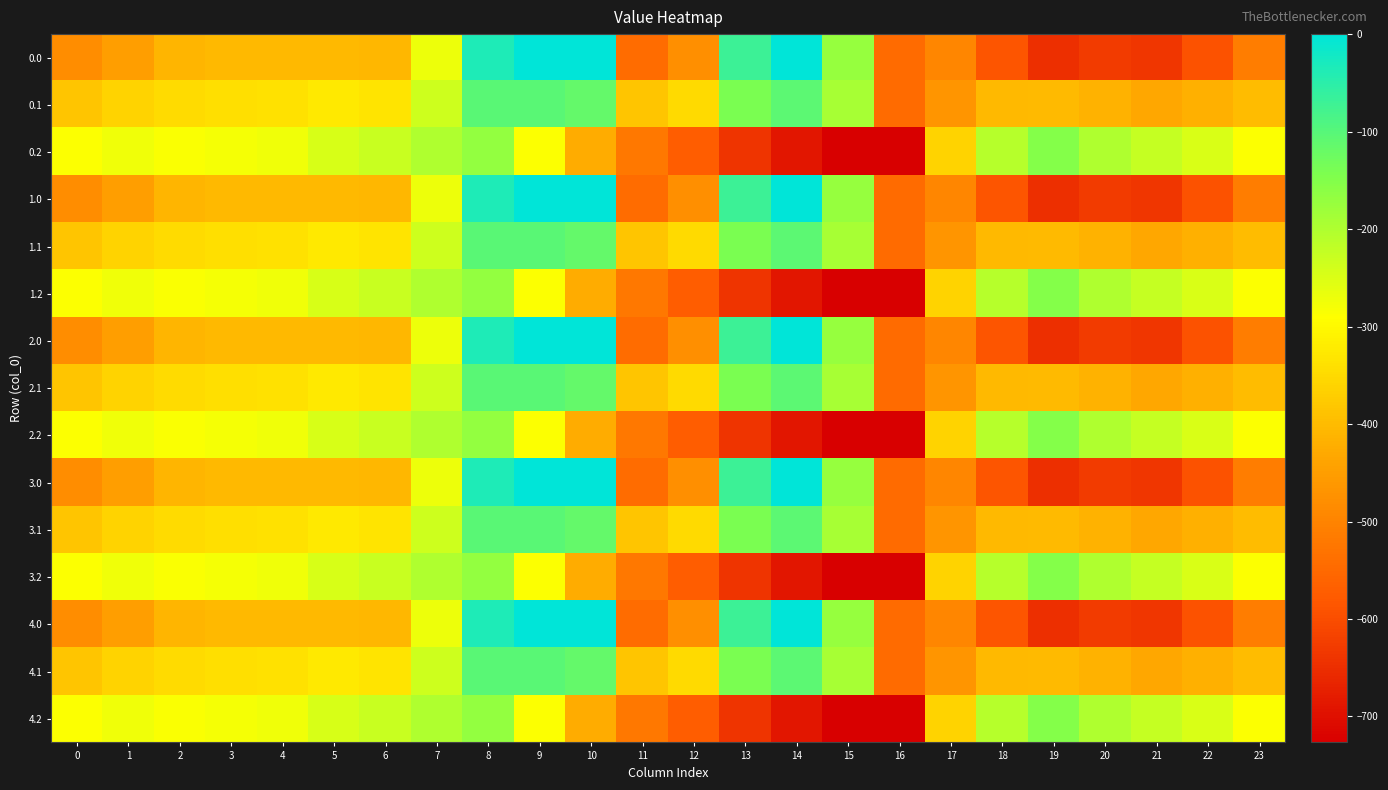

How many data points does each series have?

24